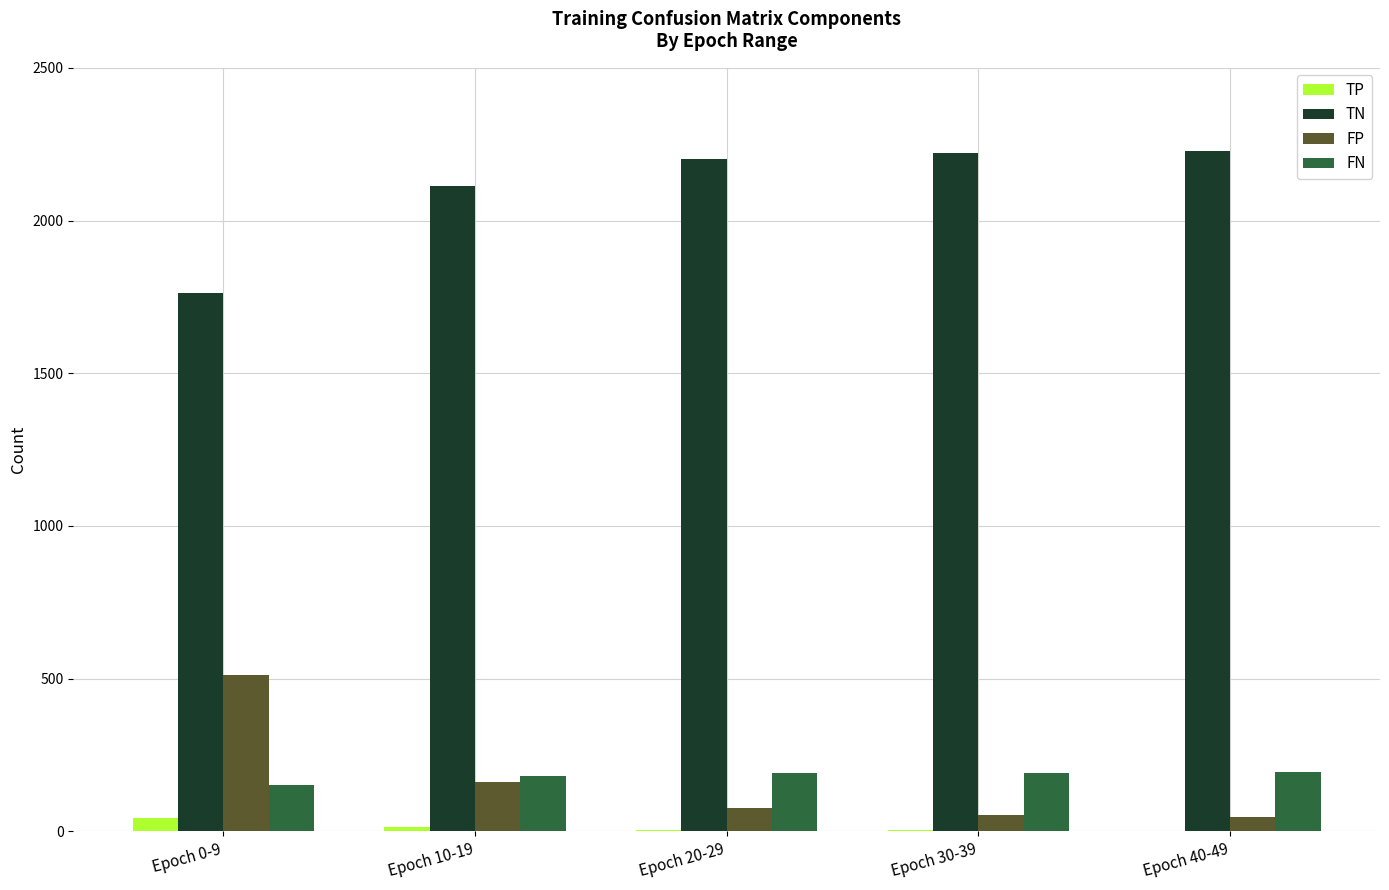

How many series are shown in this chart?

4